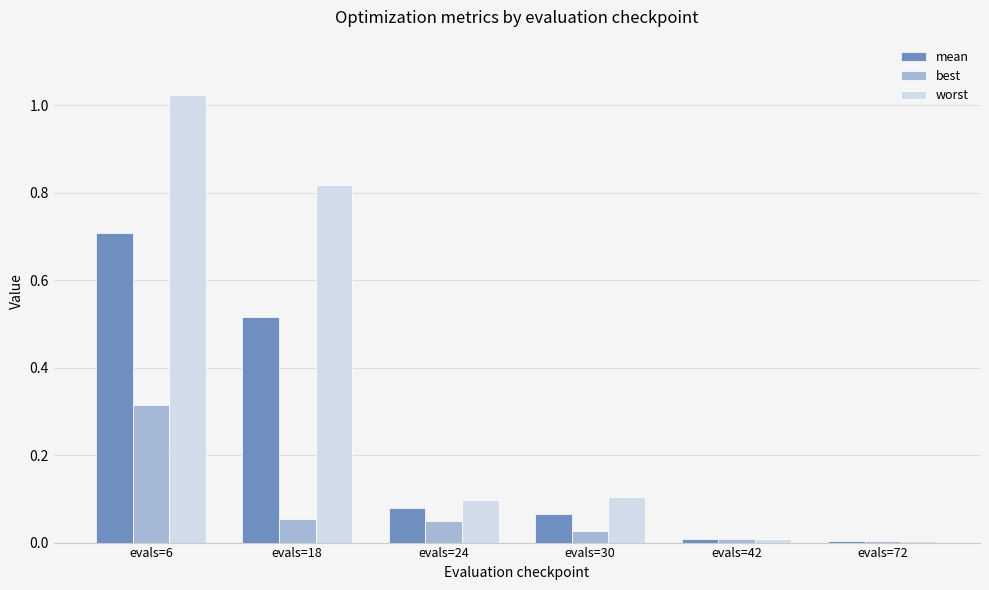

Which series changed the most between evals=24 and evals=42?

worst